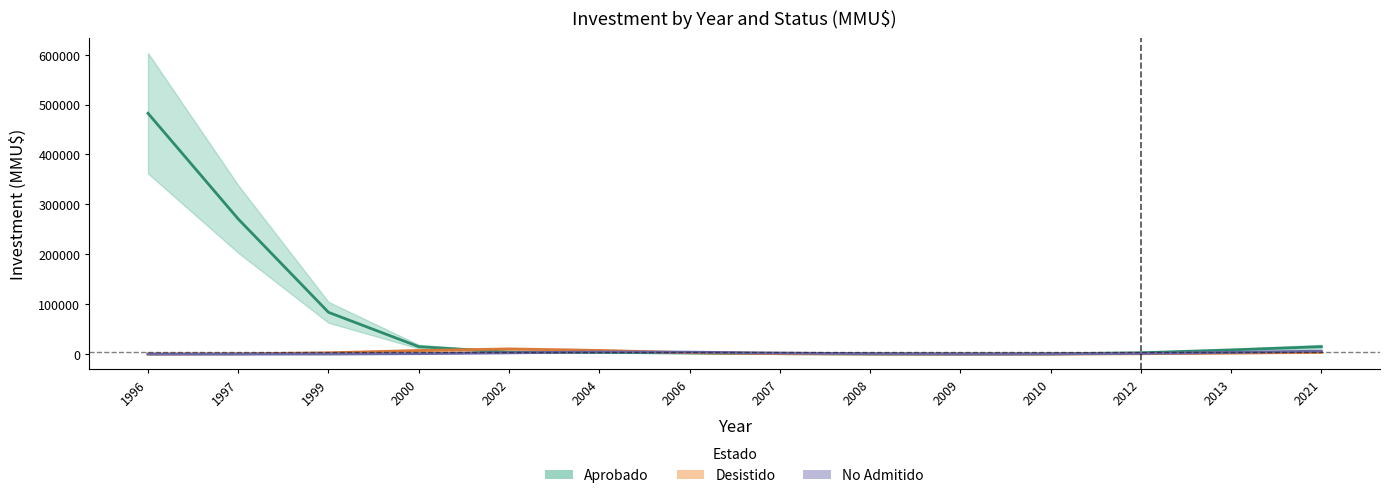

Where do Aprobado and No Admitido first cross each other?

2002 and 2004